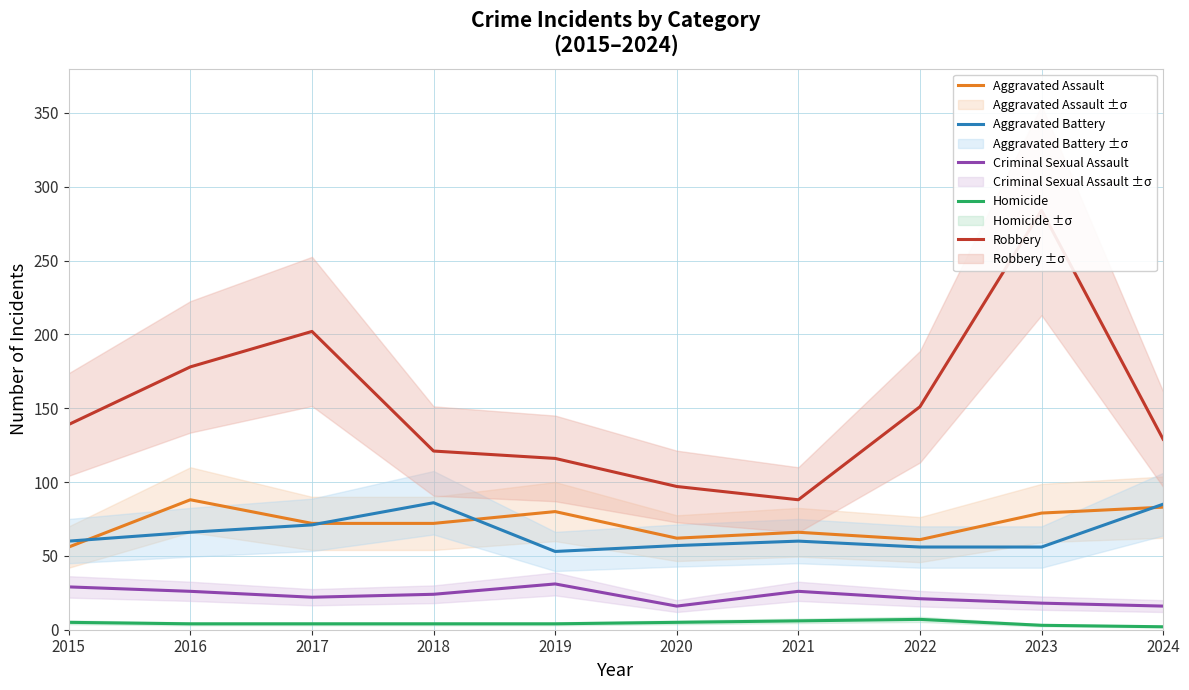

At how many categories does at least one series exceed 252?

1